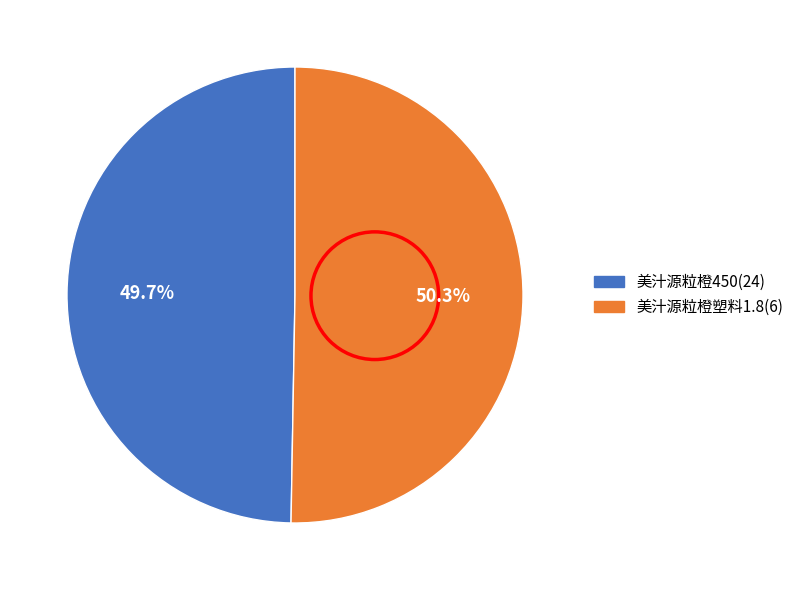

Is there any slice that represents more than half of the pie?

Yes